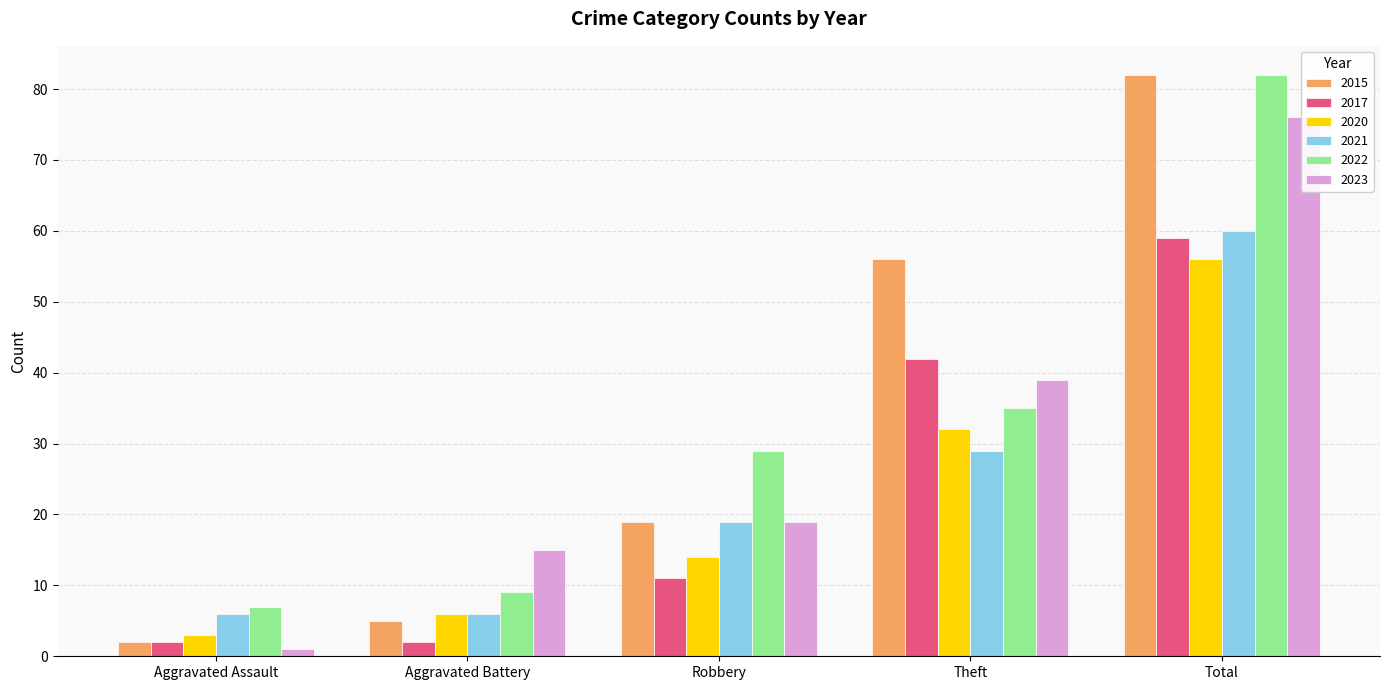

Which series has the widest spread of values?

2015